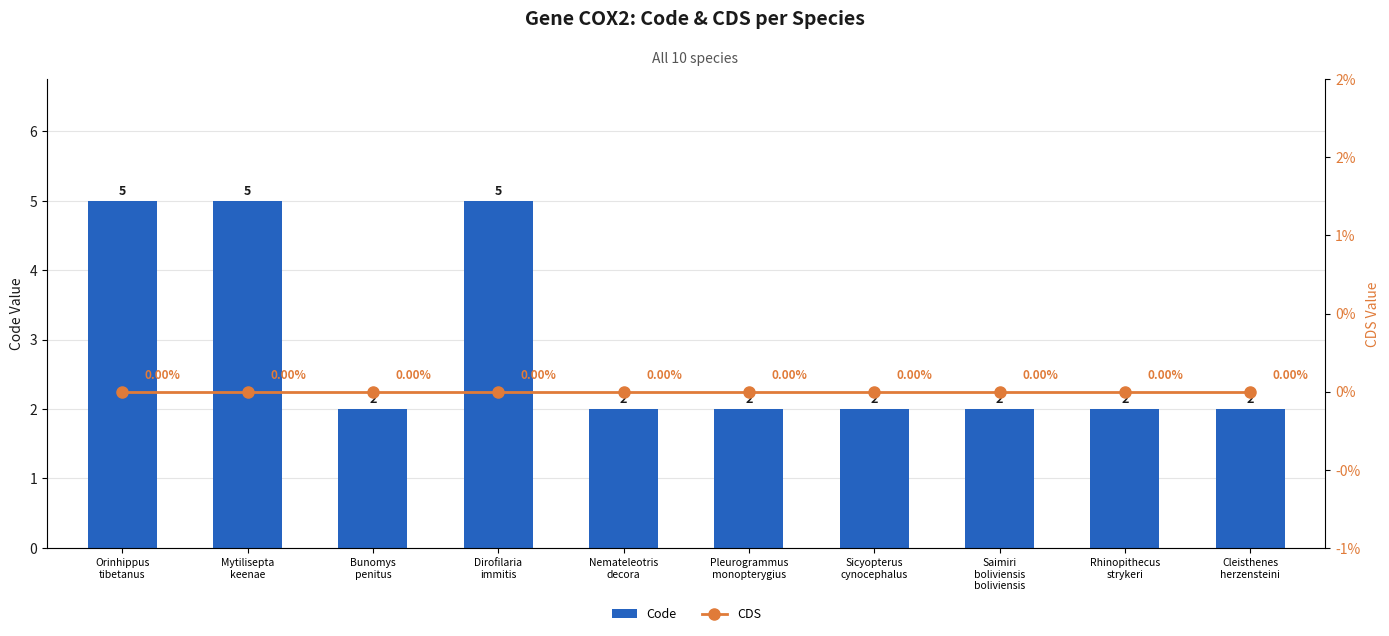

Between Rhinopithecus
strykeri and Pleurogrammus
monopterygius, which is larger?

Rhinopithecus
strykeri